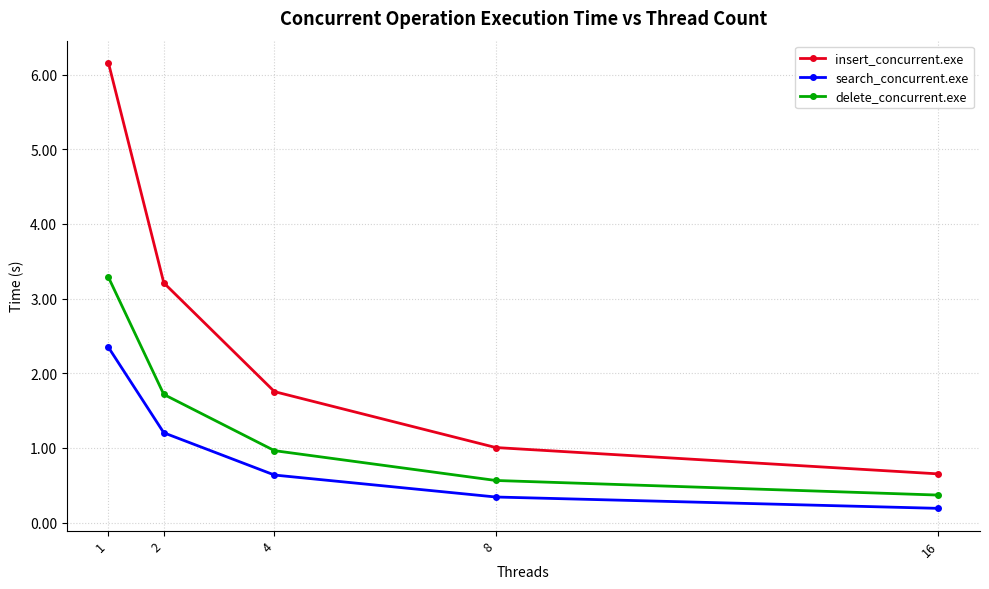

Is the value of insert_concurrent.exe at 8 greater than the value of delete_concurrent.exe at 2?

No